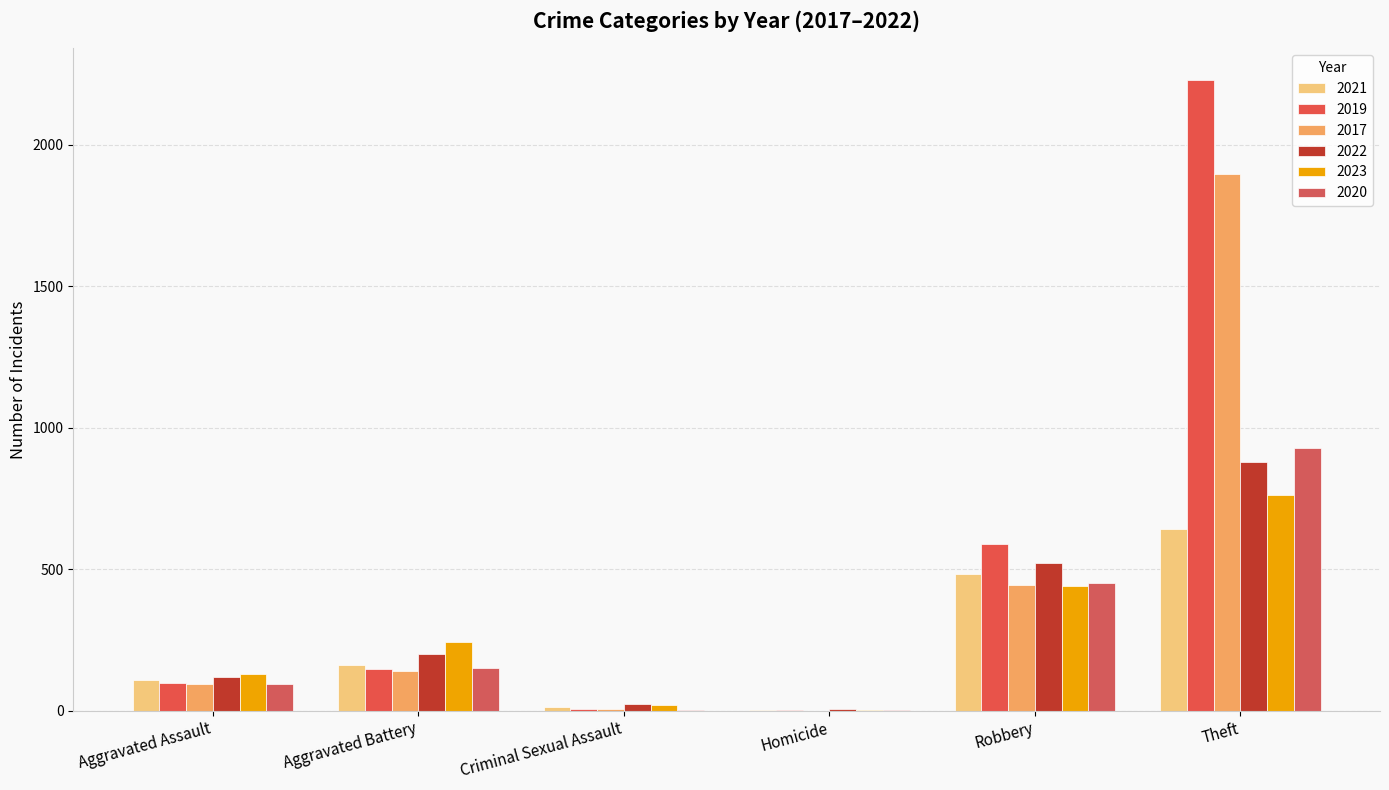

Read the 2019 value at Aggravated Battery, to the nearest 50.

150